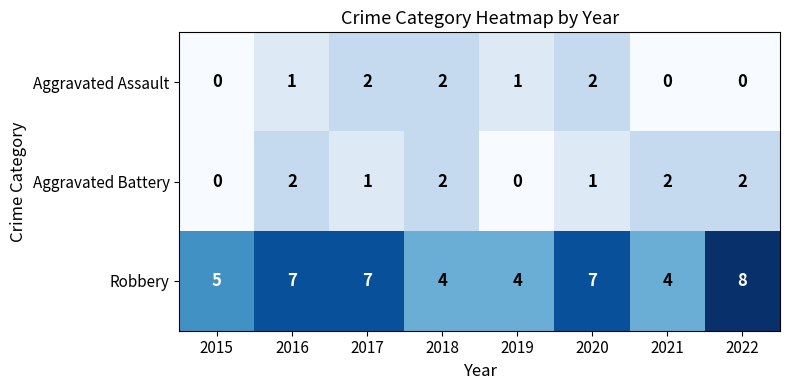

Count the Robbery values in the range 4 to 7.

7